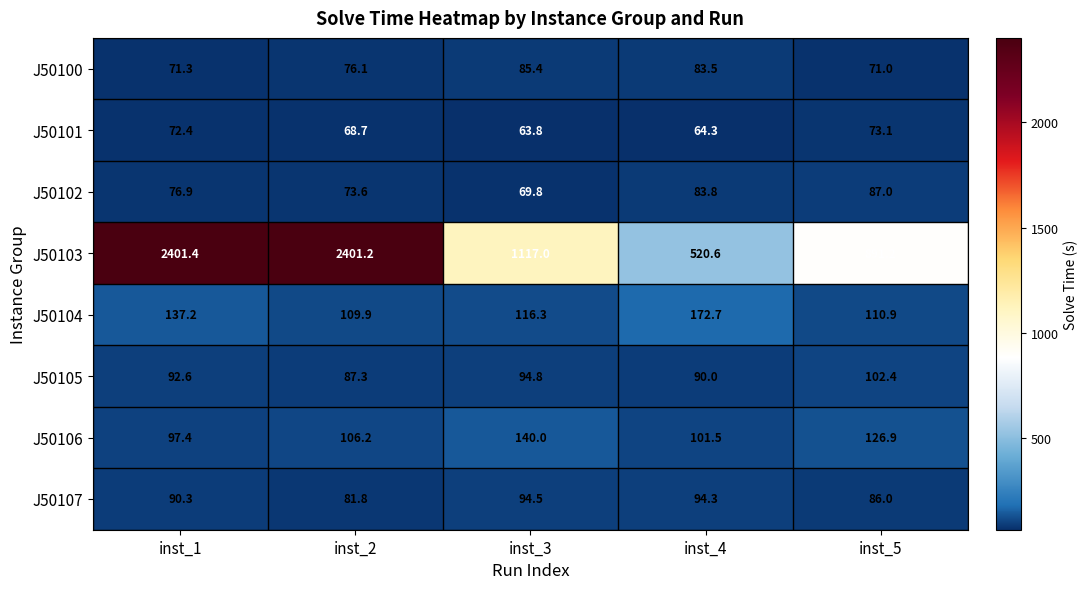

At which category is the sum across all series the highest?

inst_1